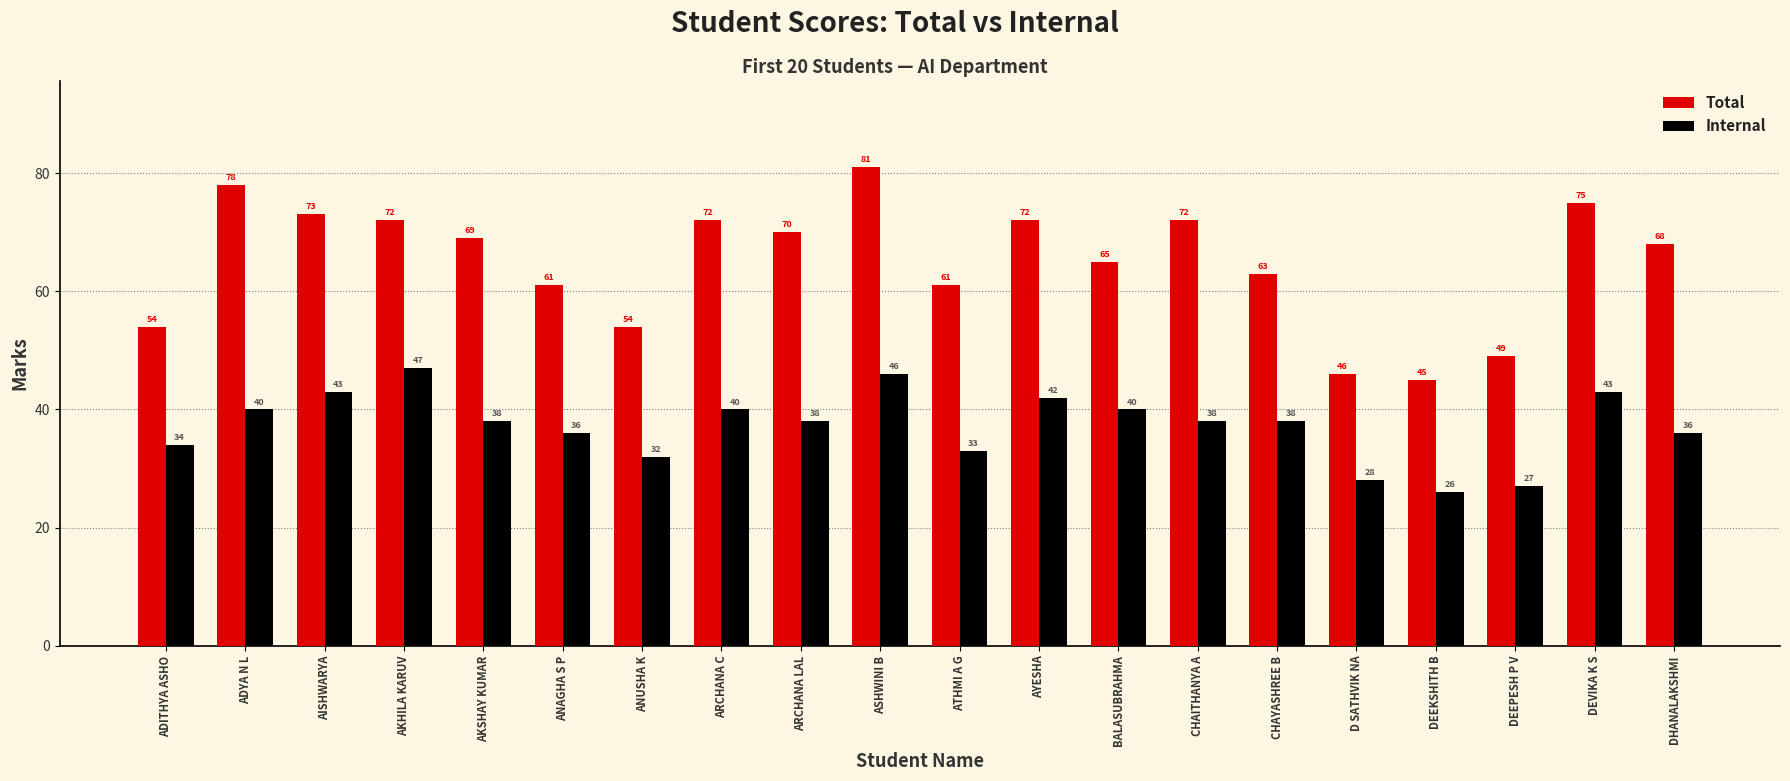

Reading right to left, transcribe all the data shown in this chart.

Total: 68	75	49	45	46	63	72	65	72	61	81	70	72	54	61	69	72	73	78	54
Internal: 36	43	27	26	28	38	38	40	42	33	46	38	40	32	36	38	47	43	40	34